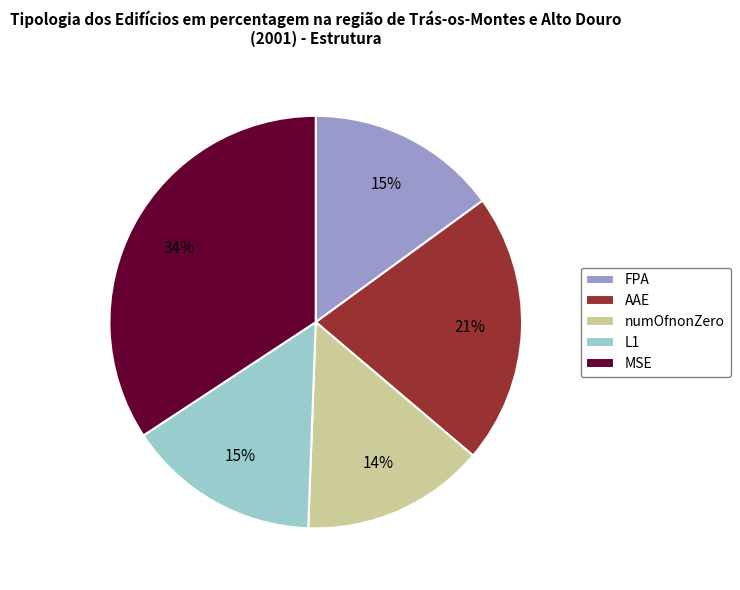

Count the number of slices in the pie.

5